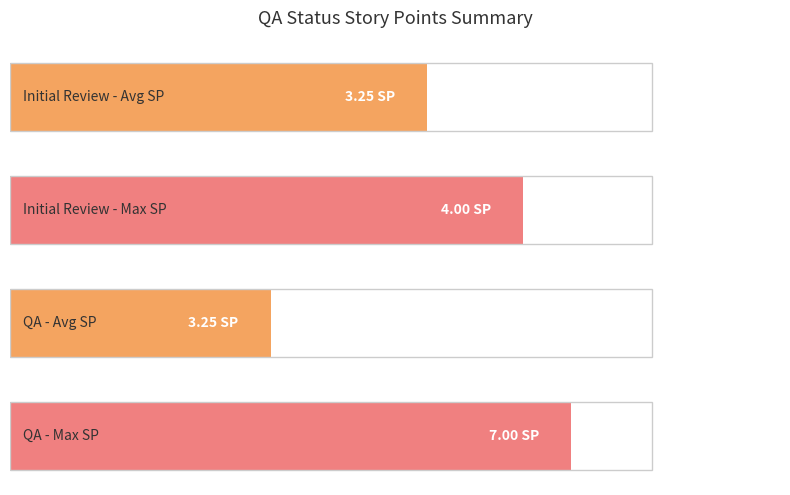

Does the chart contain any negative values?

No